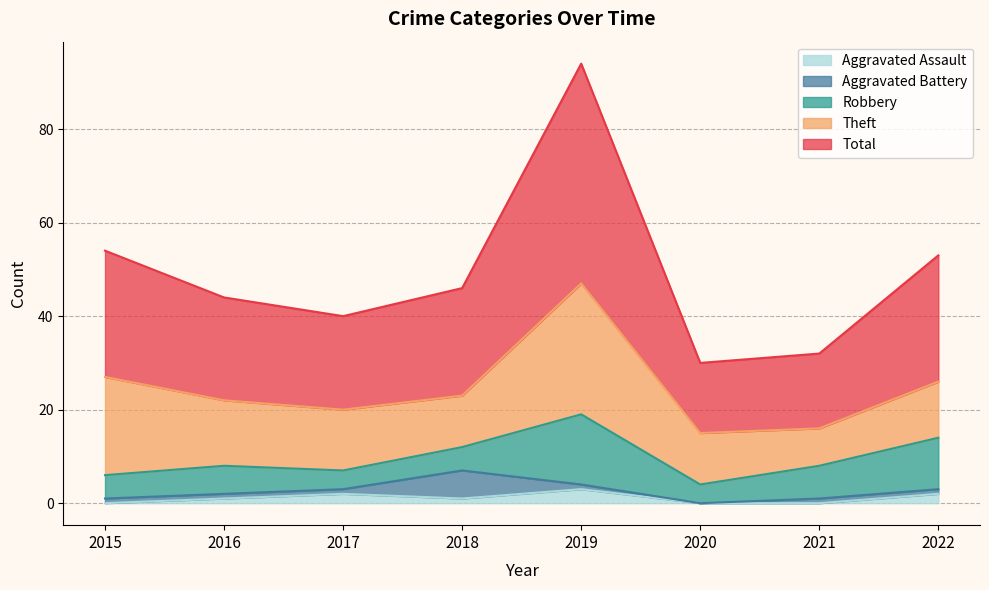

Count the number of categories in the chart.

8